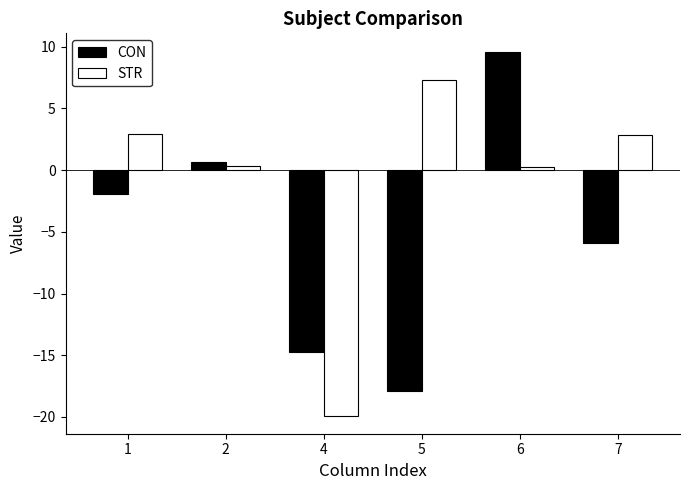

True or false: CON has a value of -5.9 at 7.

True